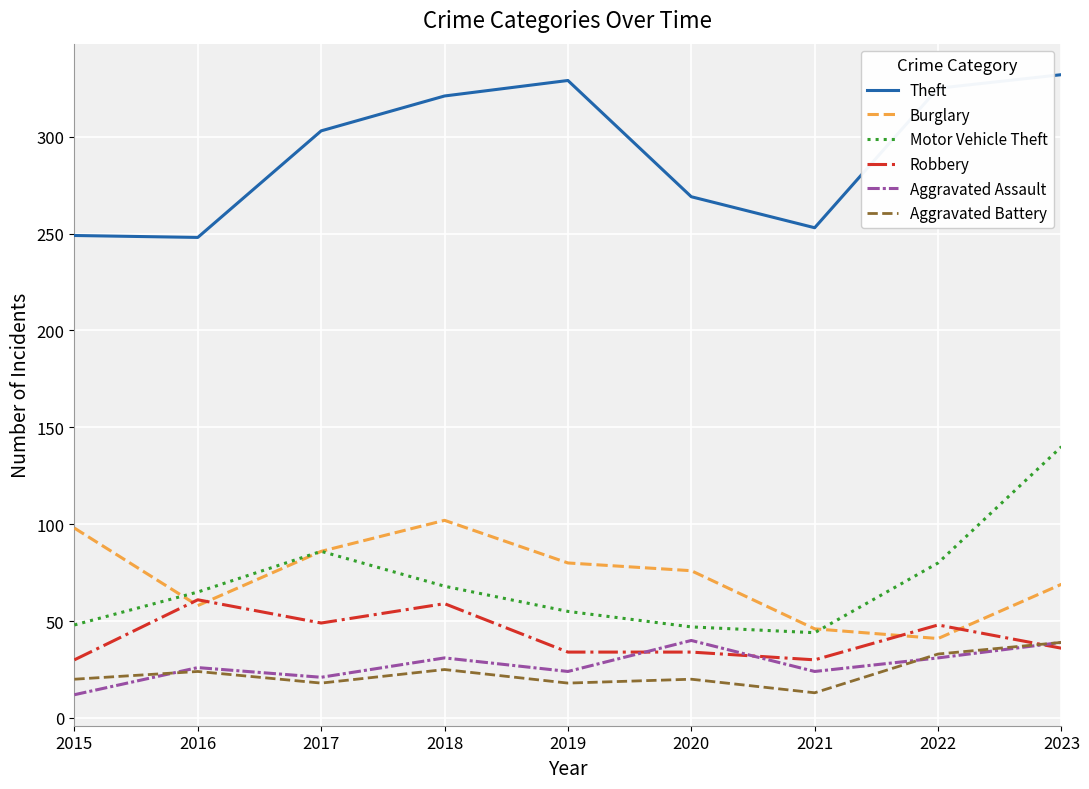

At 2015, list the series in order from largest to smallest.

Theft, Burglary, Motor Vehicle Theft, Robbery, Aggravated Battery, Aggravated Assault